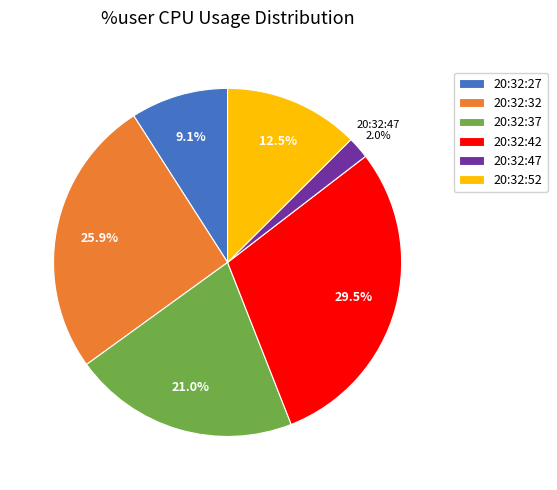

Combined, what portion of the pie is 20:32:47 and 20:32:42?

31.5%